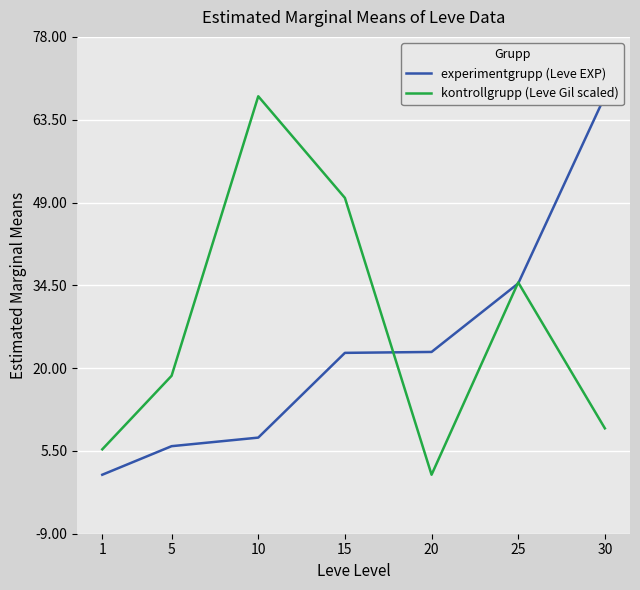

At which category is the sum across all series the highest?

30